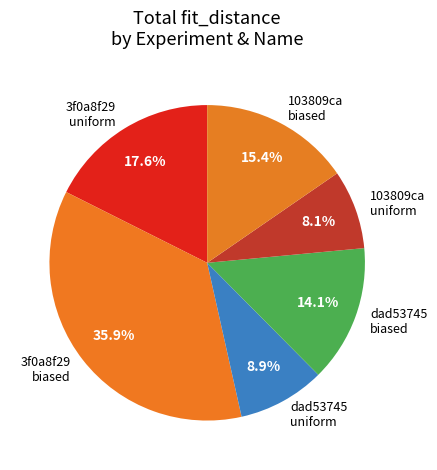

To the nearest percent, what is the combined percentage of 3f0a8f29 uniform and dad53745 biased?

32%